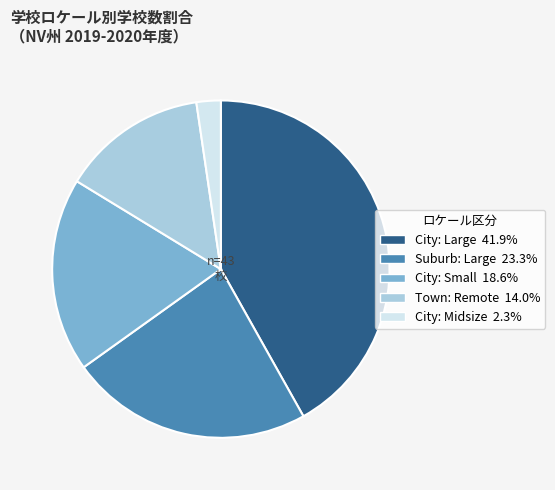

Count the number of slices in the pie.

5